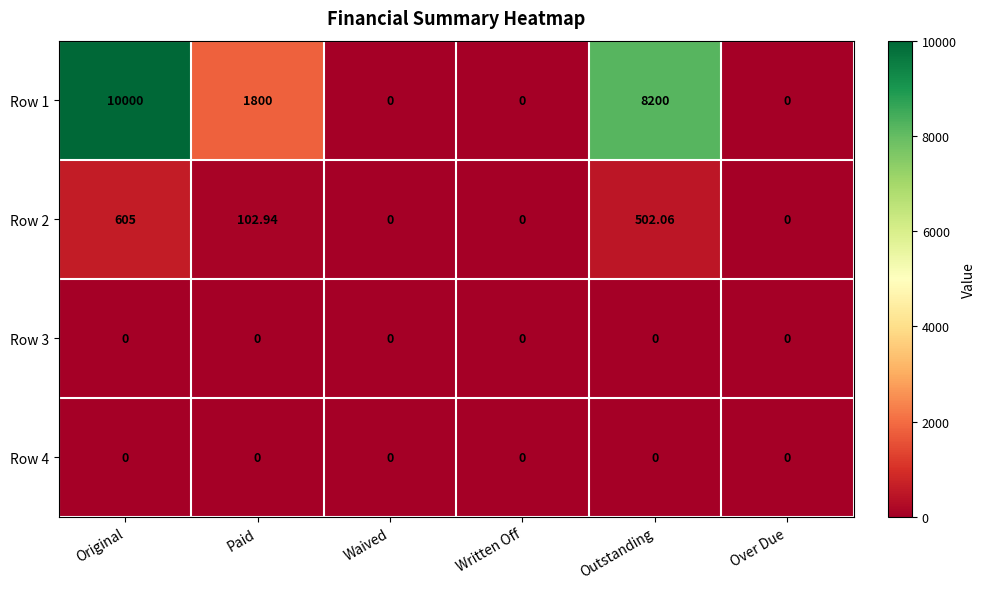

At which category is the sum across all series the highest?

Original